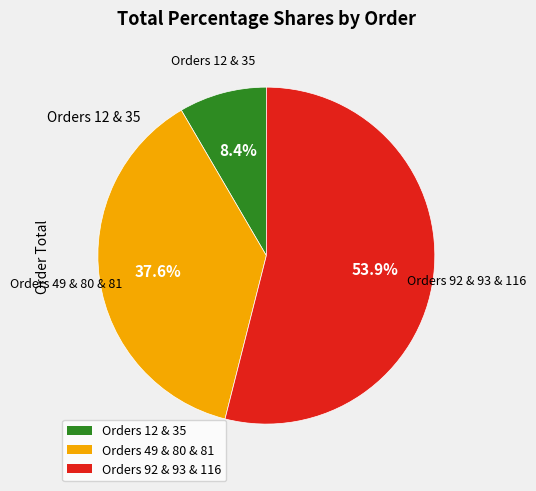

How many segments does this pie chart have?

3